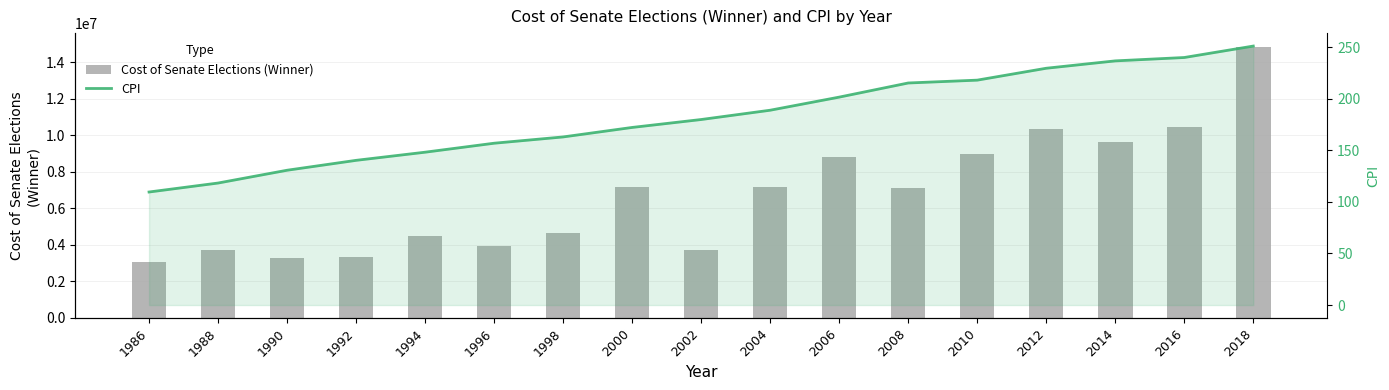

Reading left to right, transcribe all the data shown in this chart.

Cost of Senate Elections (Winner): 3067559.0	3746225.0	3298324.0	3353115.0	4488195.0	3921653.0	4655806.0	7198422.8	3728644.2	7183825.0	8835416.0	7101029.0	8993945.0	10351556.0	9655660.0	10464068.0	14863228.0
CPI: 109.6	118.3	130.7	140.3	148.2	156.9	163.0	172.2	179.9	188.9	201.6	215.3	218.1	229.6	236.7	240.0	251.1